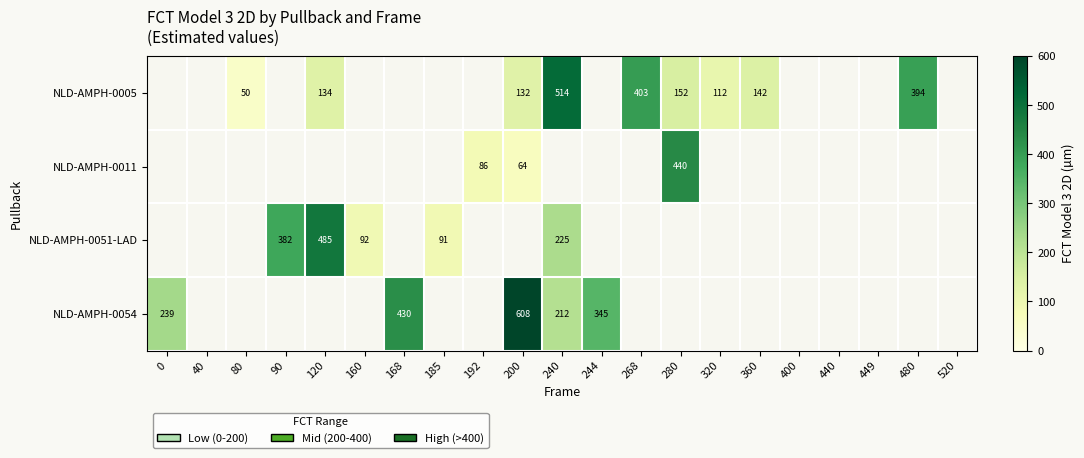

Which has a higher value, 160 or 120?

120